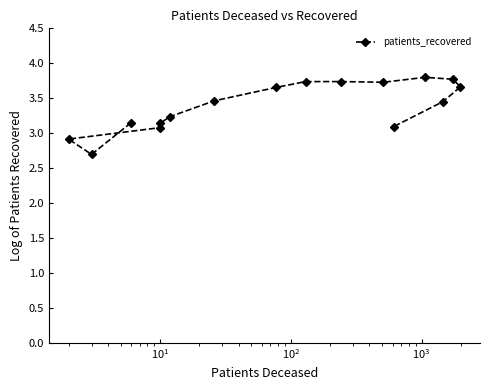

What is the greatest value displayed?

3.8